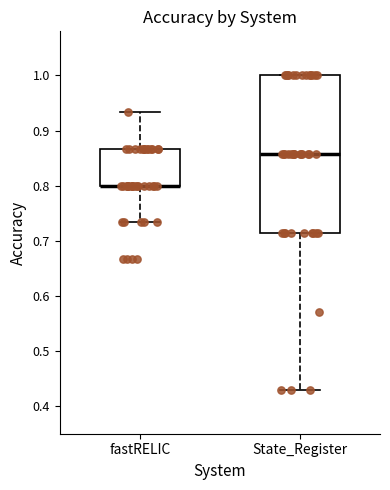

Comparing the boxes themselves (not the whiskers), which one is the tallest?

State_Register